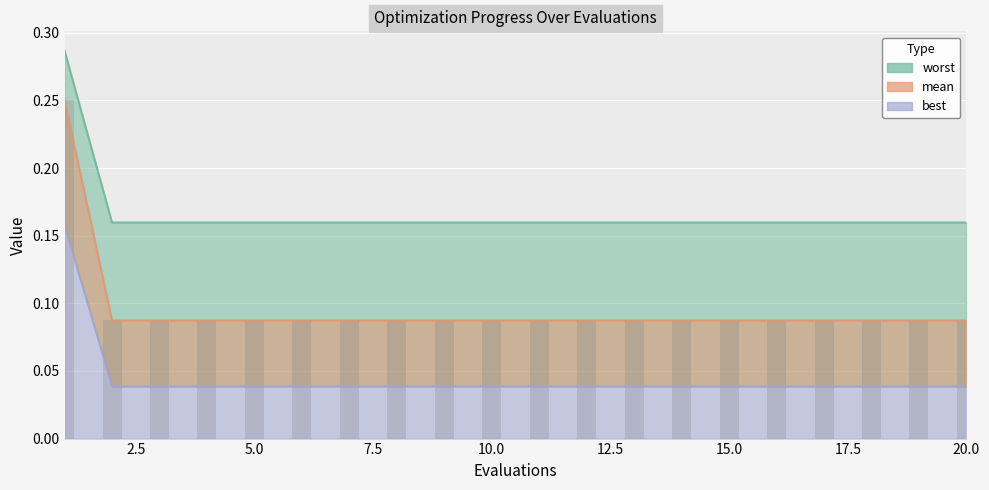

Is the value of mean at 19 greater than the value of best at 19?

Yes